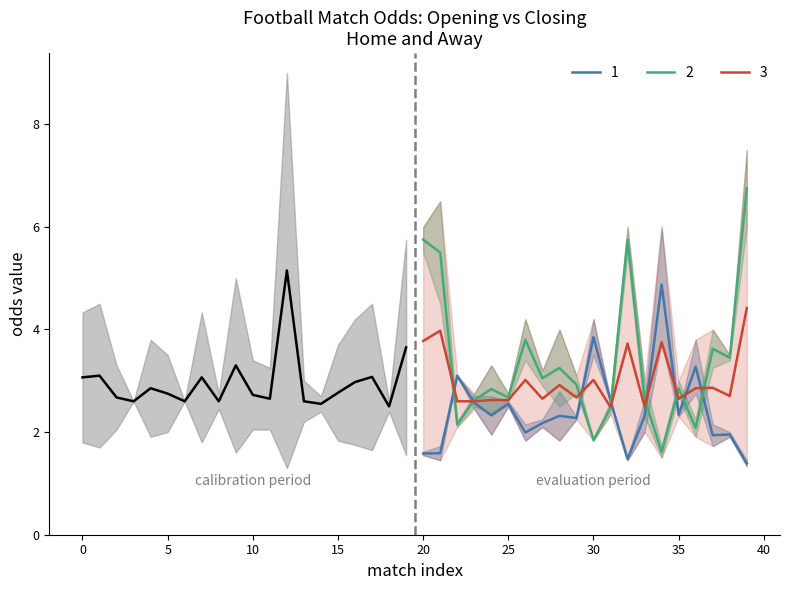

The 2 series shows 8.5 at 20. True or false?

False